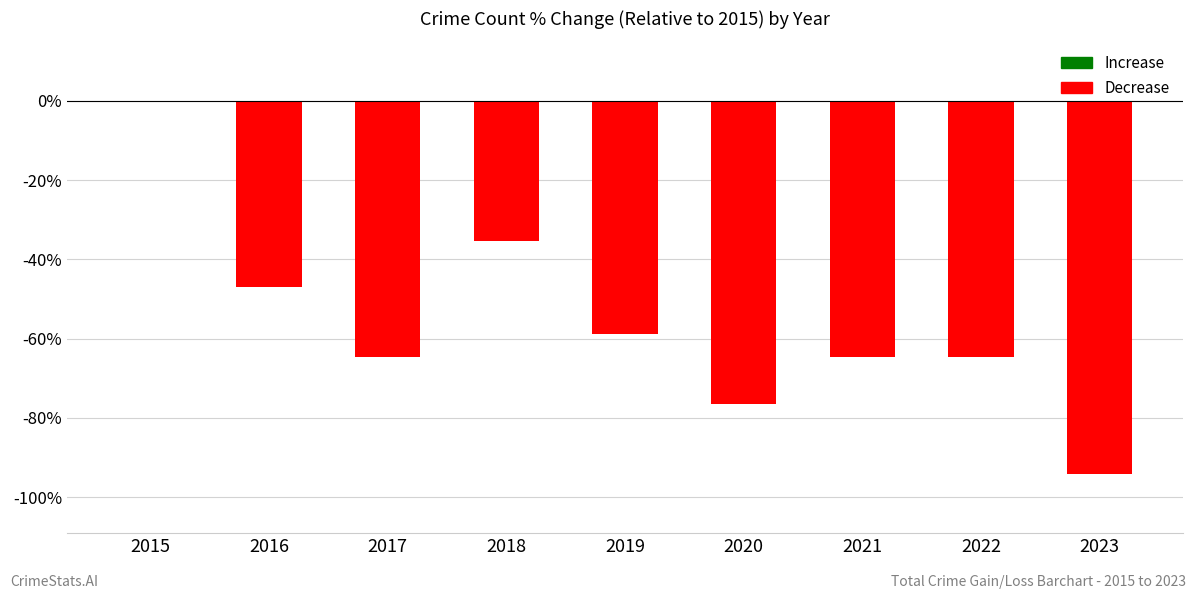

What is the average value?

-56.2